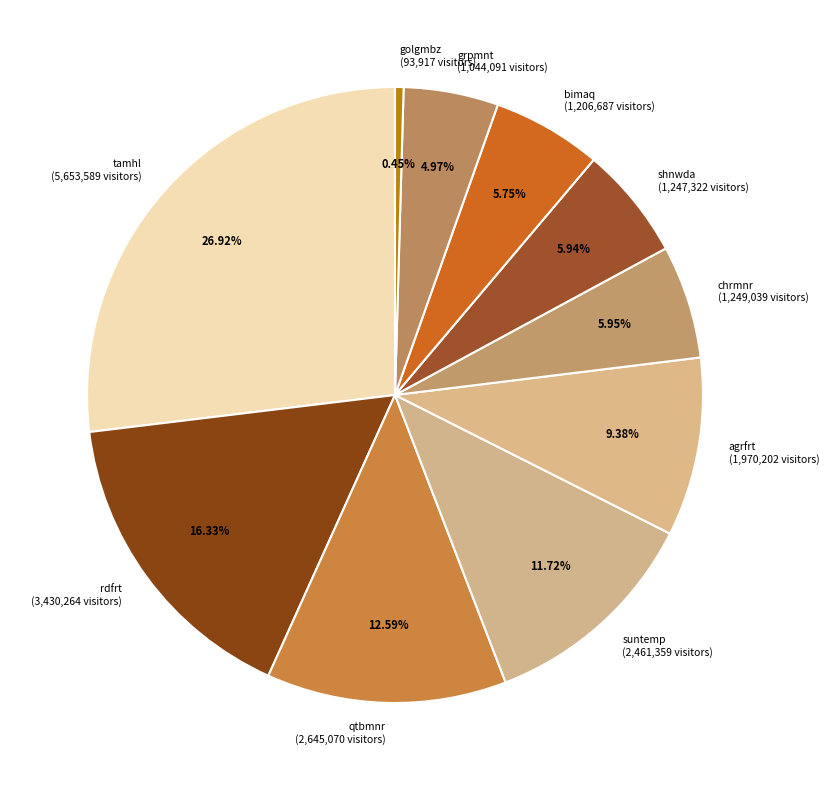

To the nearest percent, what is the combined percentage of chrmnr and shnwda?

12%